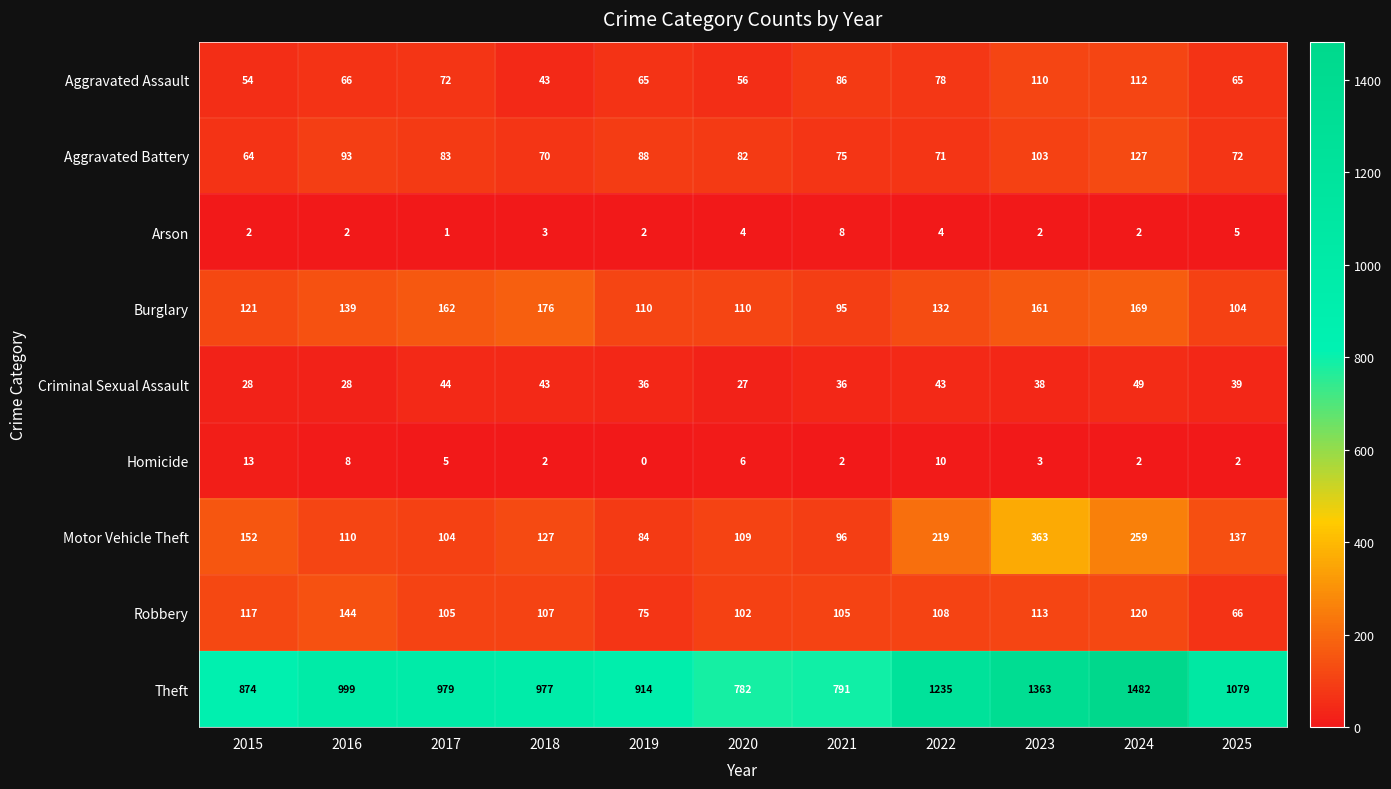

How many Arson values are between 2 and 4?

8